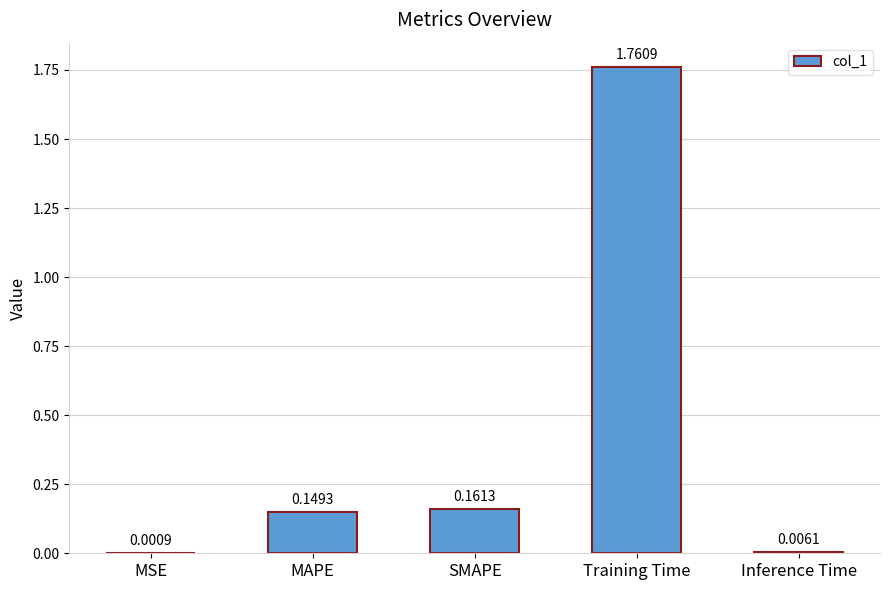

What is the sum of all values?

2.1